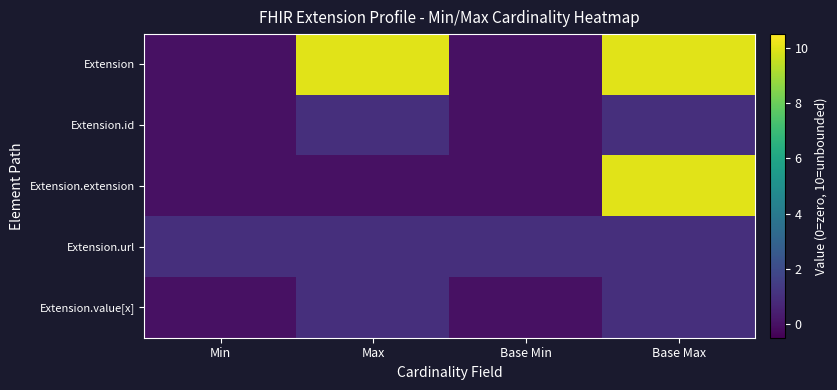

Count the number of data series in this chart.

5